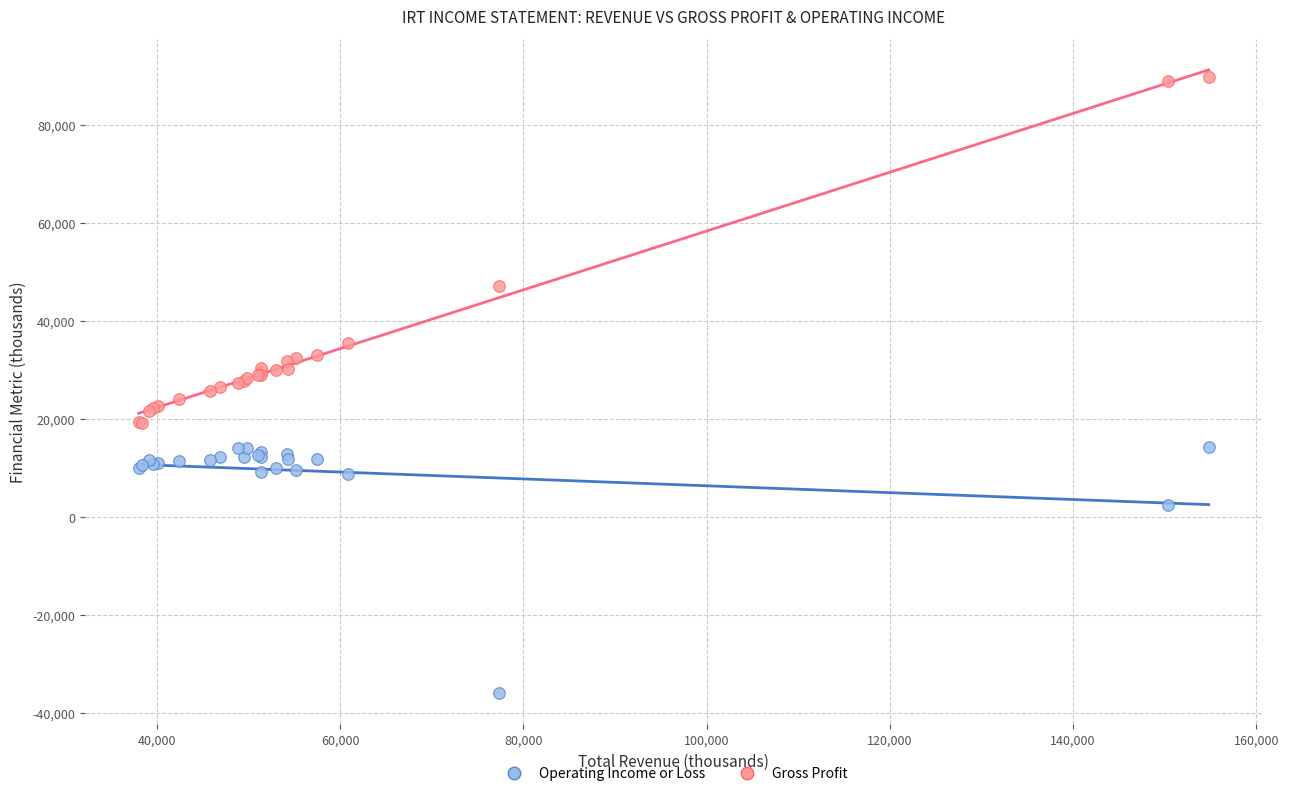

What is the X range (max minus min) for the scatter plot?

116800